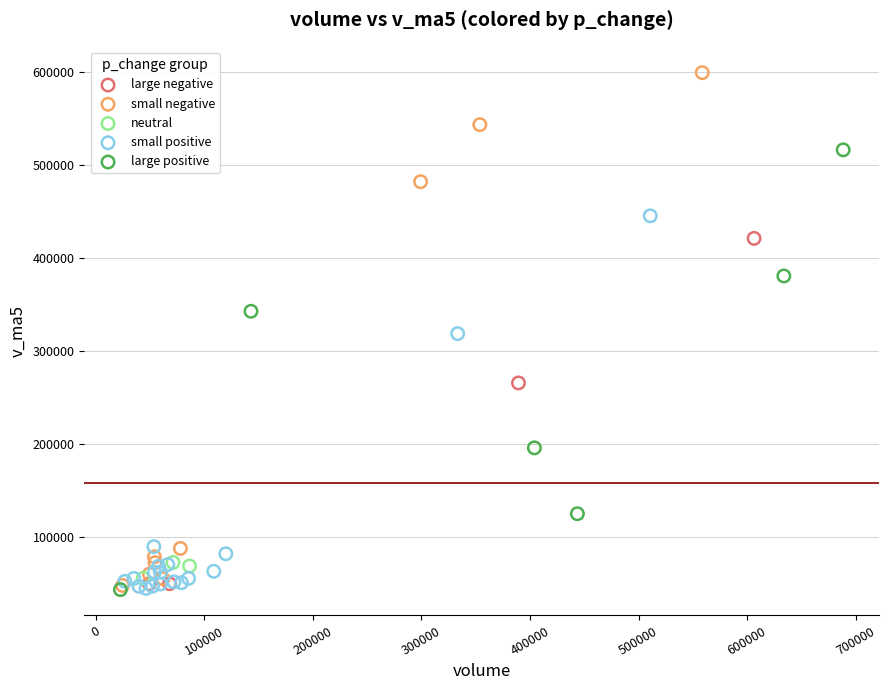

Which series contains the highest Y value?

small negative